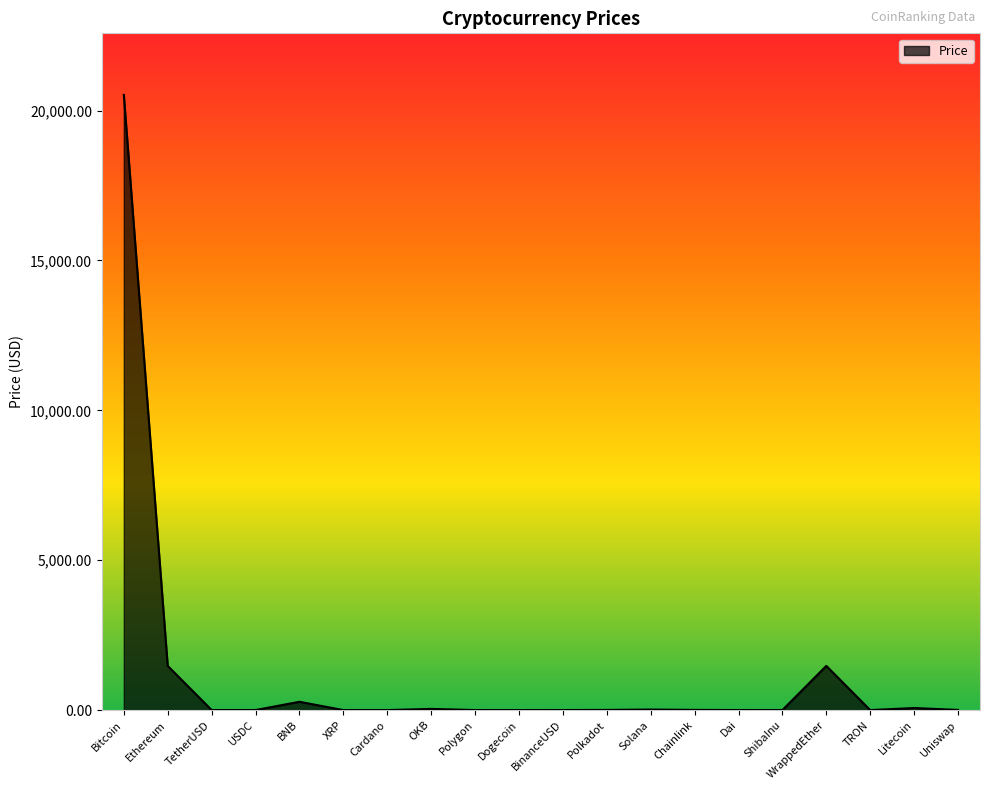

Where does the data first go above 5?

Bitcoin